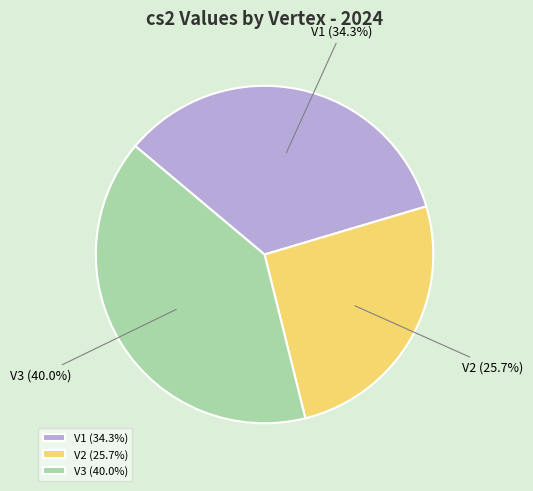

To the nearest percent, what percentage of the pie is V2?

26%